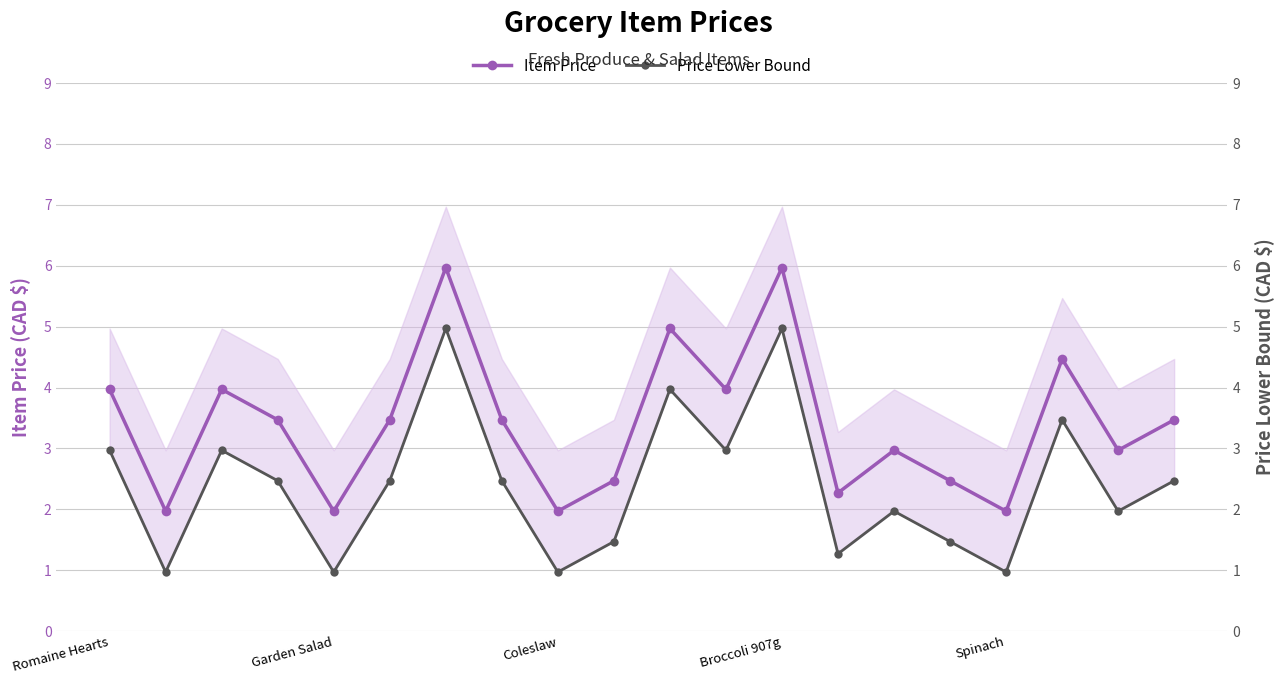

Reading left to right, what are all the values shown in this chart?

Item Price: 4.0	2.0	4.0	3.5	2.0	3.5	6.0	3.5	2.0	2.5	5.0	4.0	6.0	2.3	3.0	2.5	2.0	4.5	3.0	3.5
Price Lower Bound: 3.0	1.0	3.0	2.5	1.0	2.5	5.0	2.5	1.0	1.5	4.0	3.0	5.0	1.3	2.0	1.5	1.0	3.5	2.0	2.5